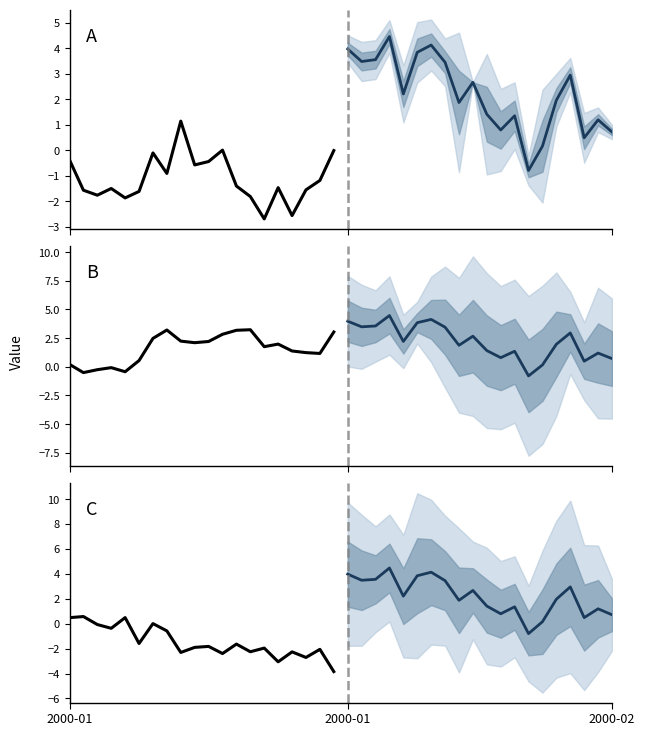

What is the lowest value of the A historical series?

-2.7